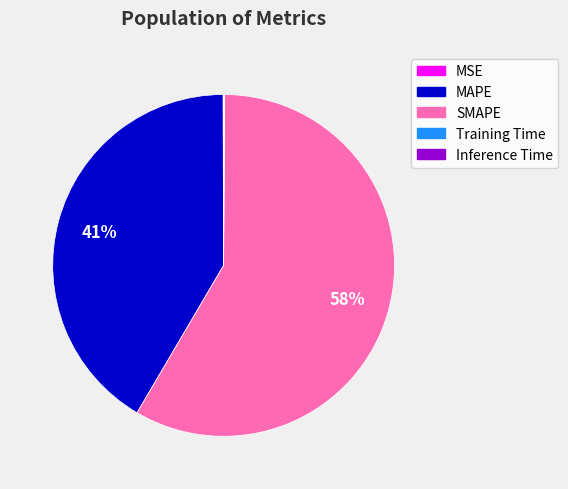

To the nearest percent, what is the average slice percentage?

20%